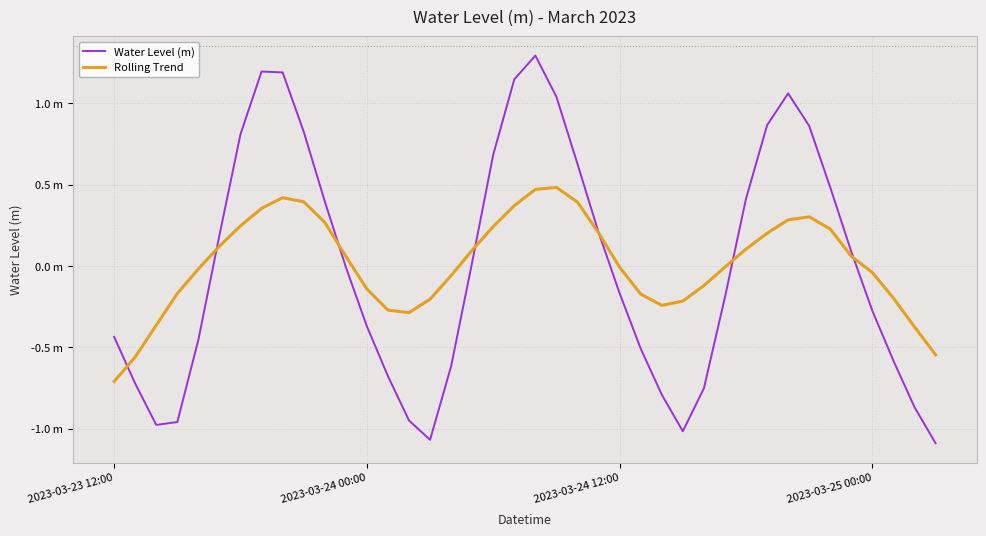

What is the difference between the maximum and minimum values in the Water Level (m) series?

2.4